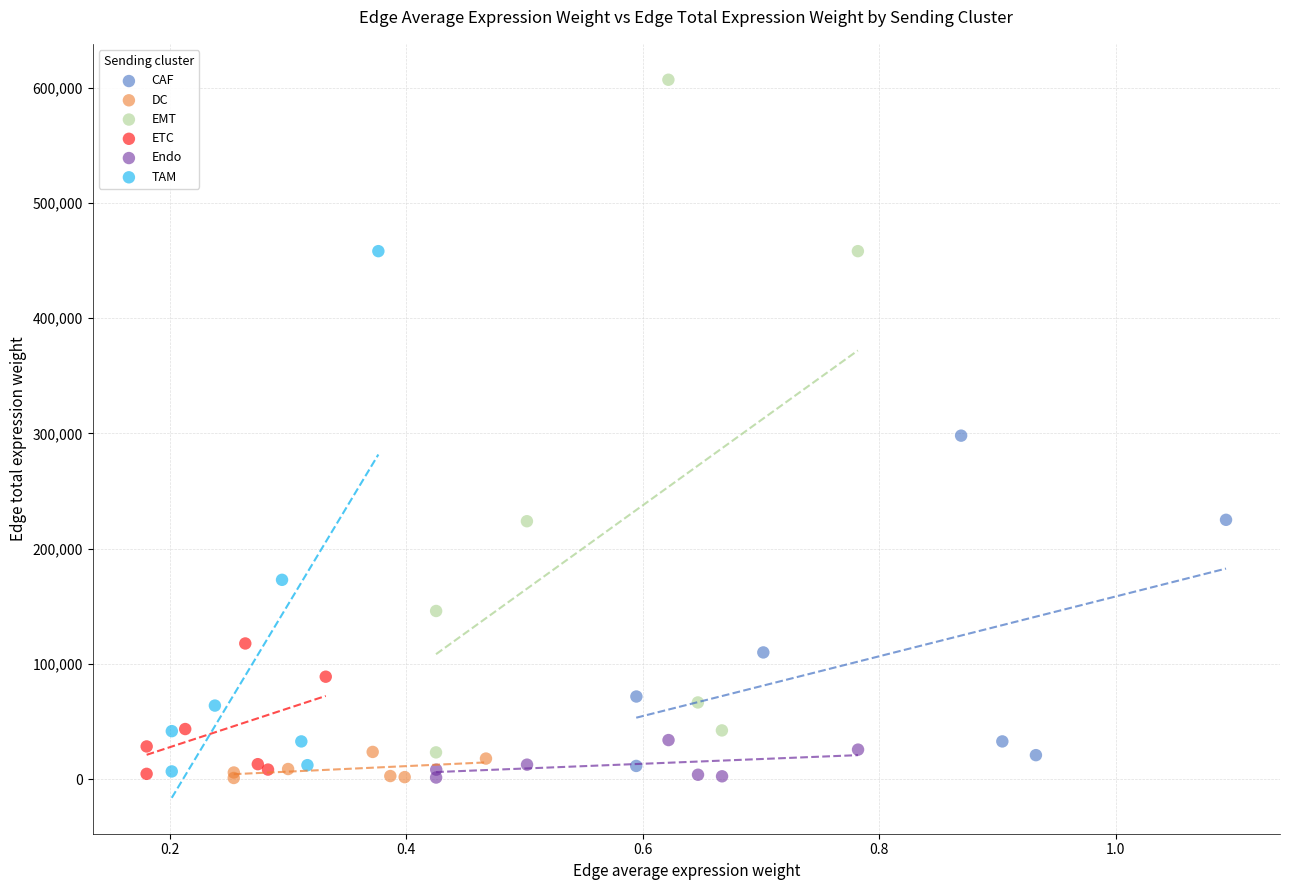

Which series has the widest spread of Y values?

EMT